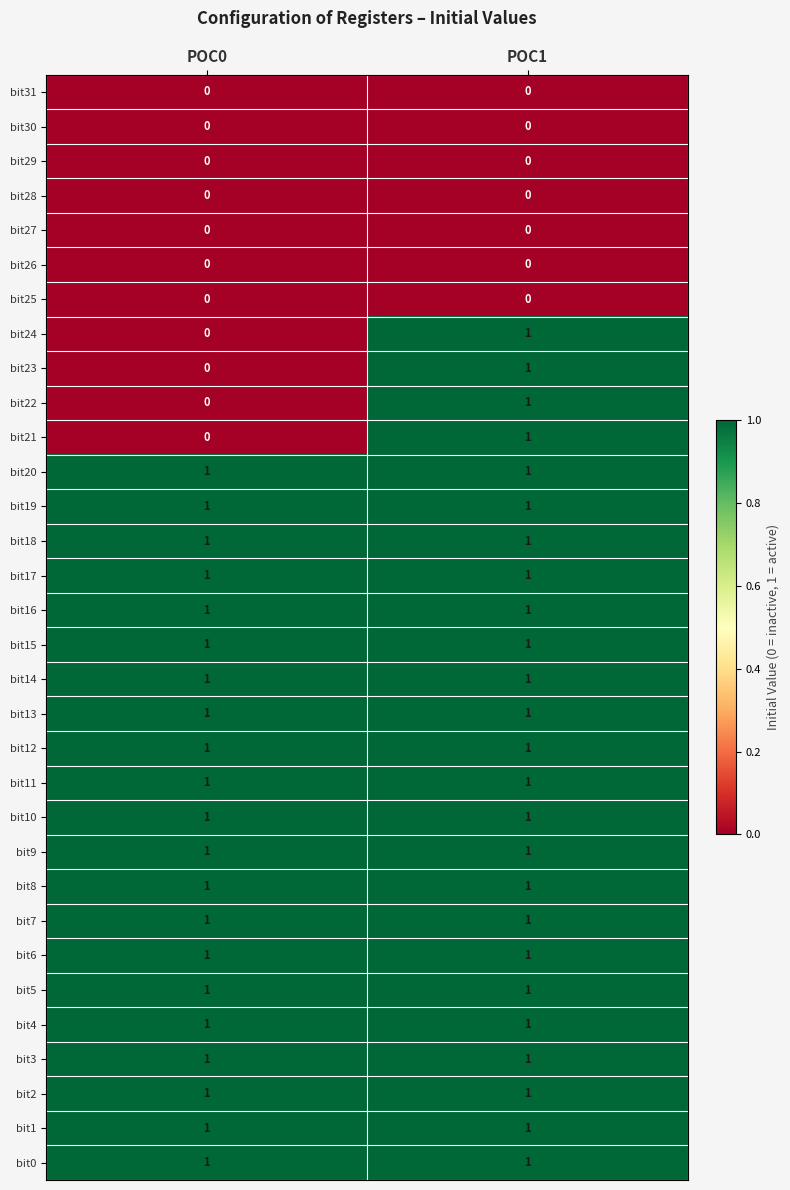

At which category is the sum across all series the highest?

POC1